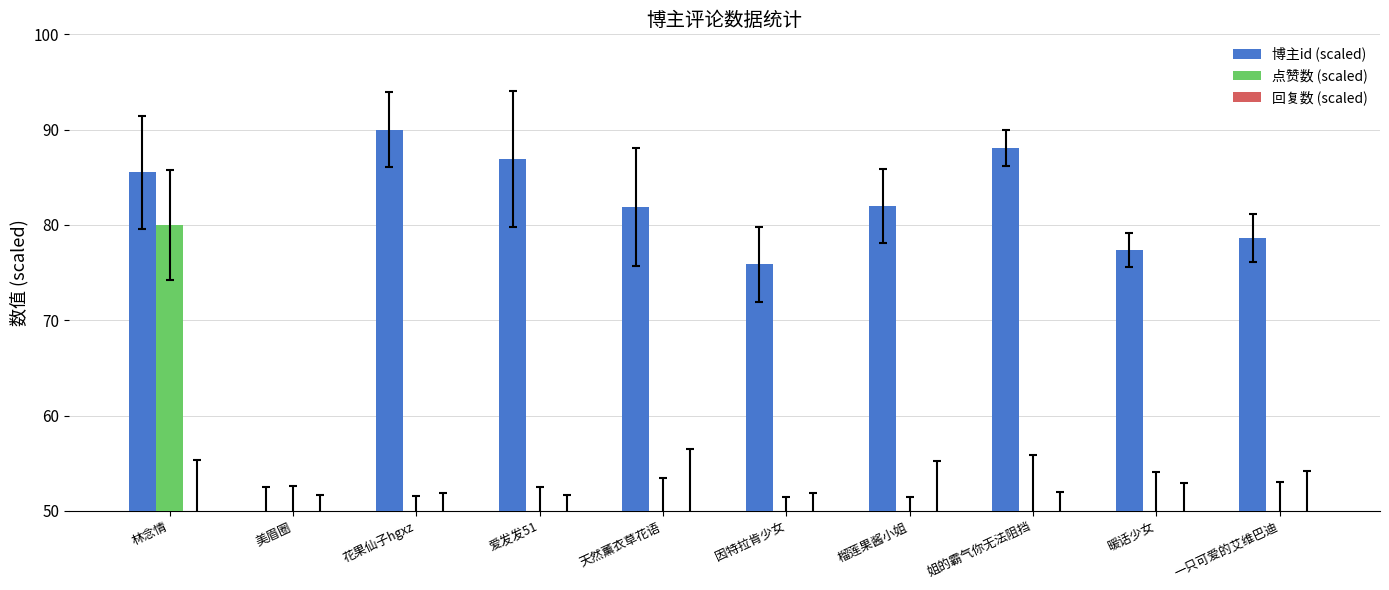

List the labels in order of 博主id (scaled) value, largest first.

花果仙子hgxz, 姐的霸气你无法阻挡, 爱发发51, 林念情, 榴莲果酱小姐, 天然薰衣草花语, 一只可爱的艾维巴迪, 暖话少女, 因特拉肯少女, 美眉圈